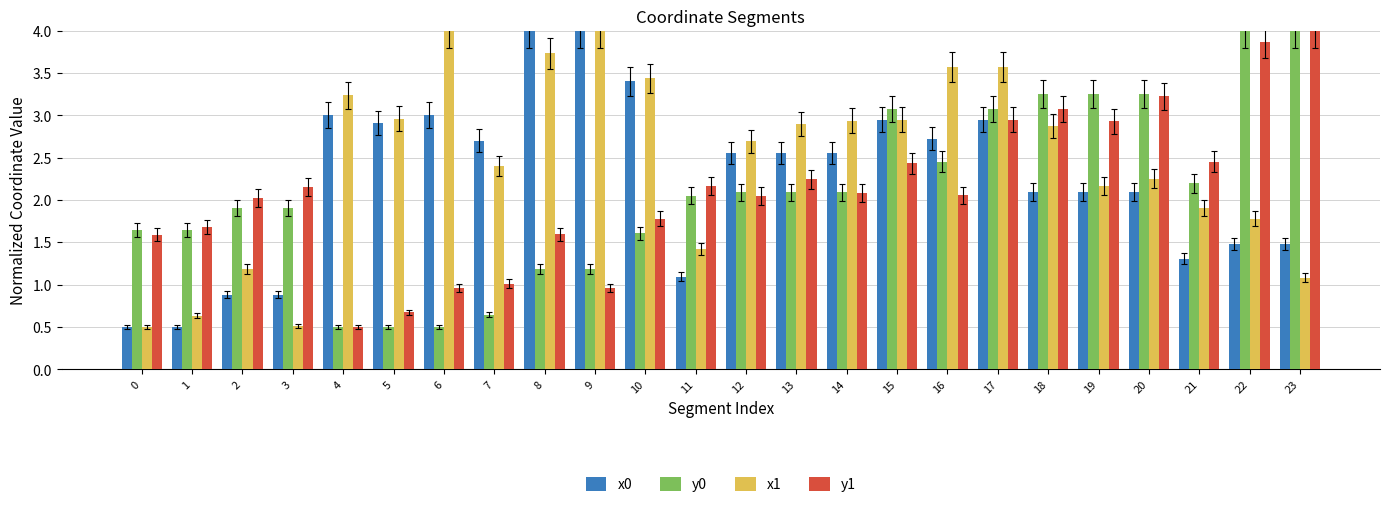

At which category is the sum across all series the highest?

17